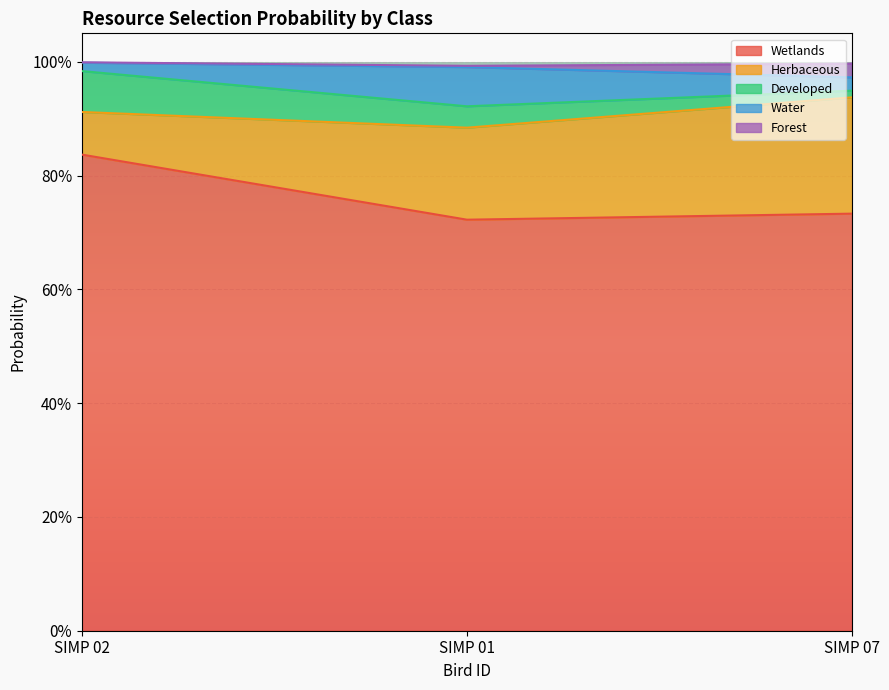

Read the Herbaceous value at SIMP 07.

0.2